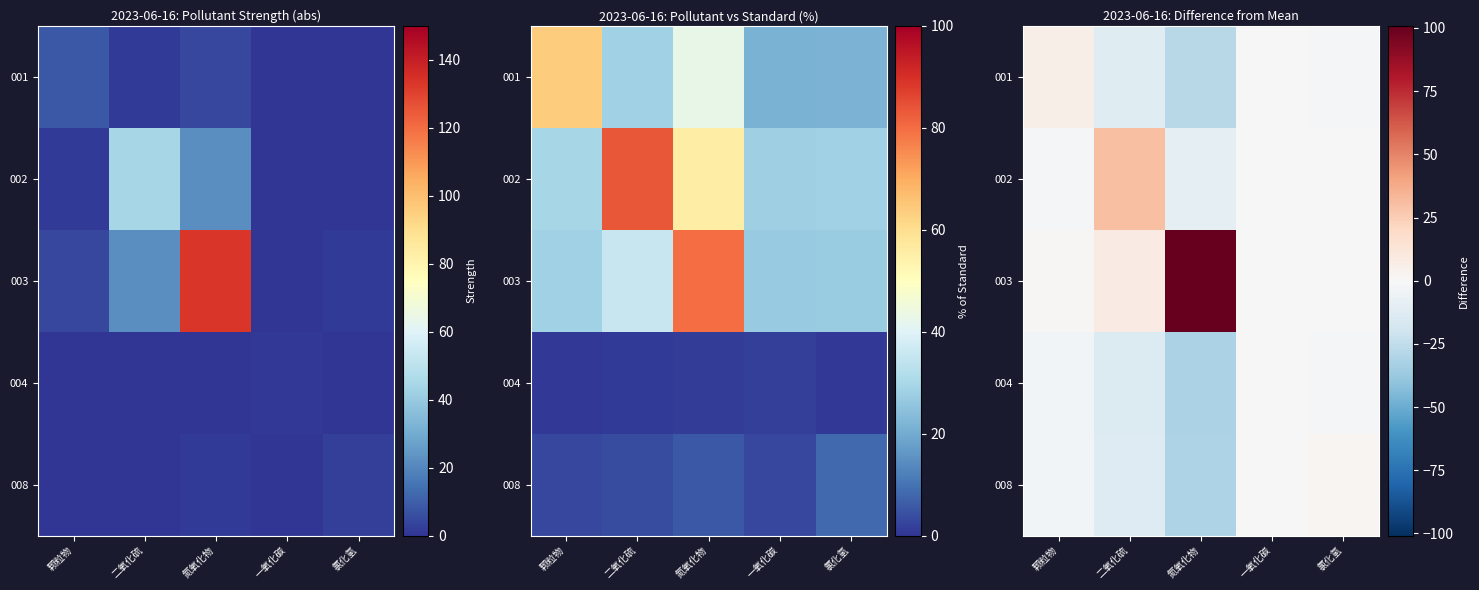

How many data points does each series have?

5